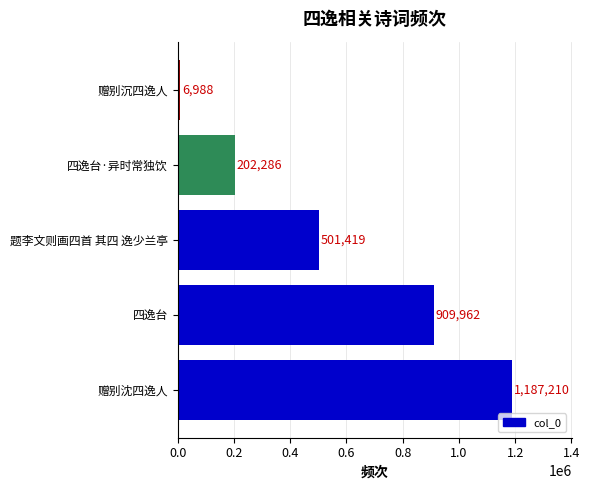

Reading top to bottom, extract all data points from this chart.

6988	202286	501419	909962	1187210